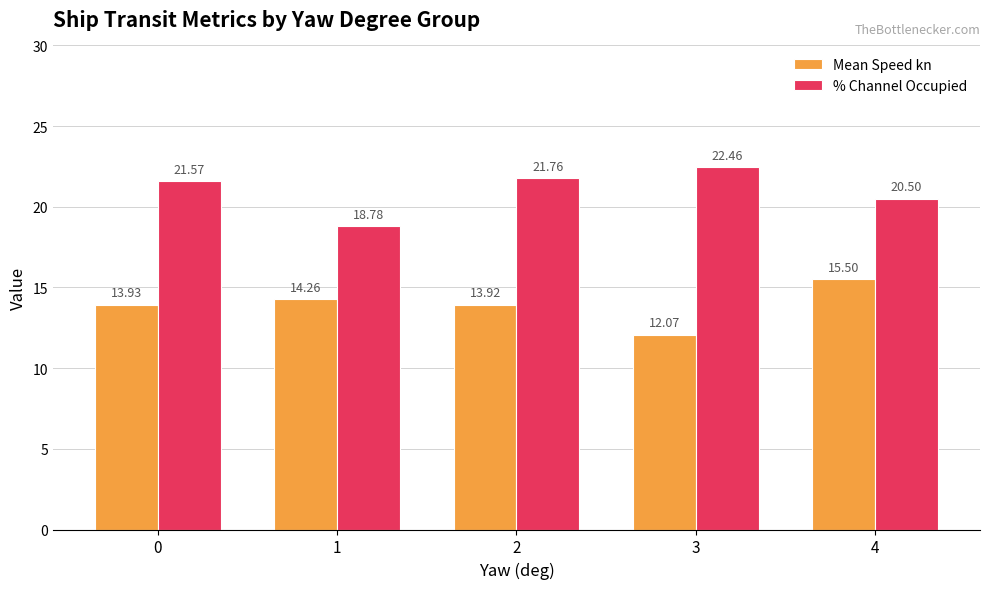

The % Channel Occupied series shows 22.5 at 3. True or false?

True